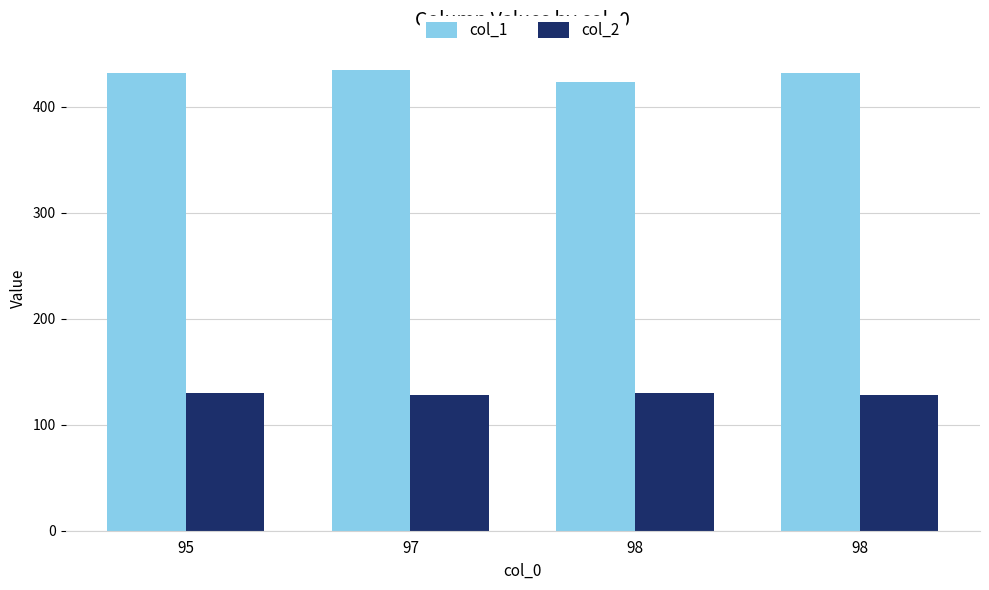

What are all the series names shown in the legend?

col_1, col_2